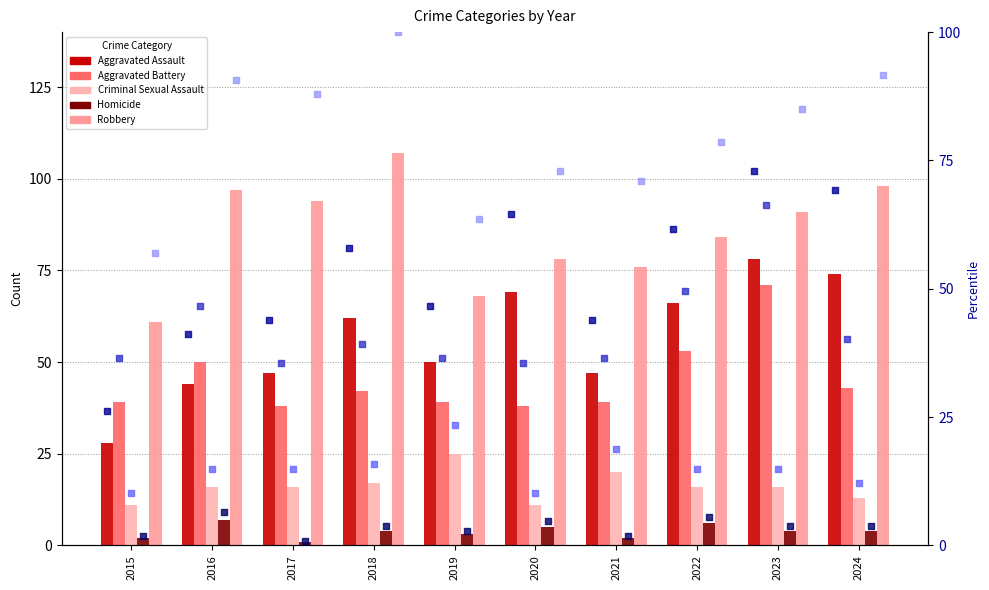

Is the value of Aggravated Assault at 2019 greater than the value of Criminal Sexual Assault at 2022?

Yes